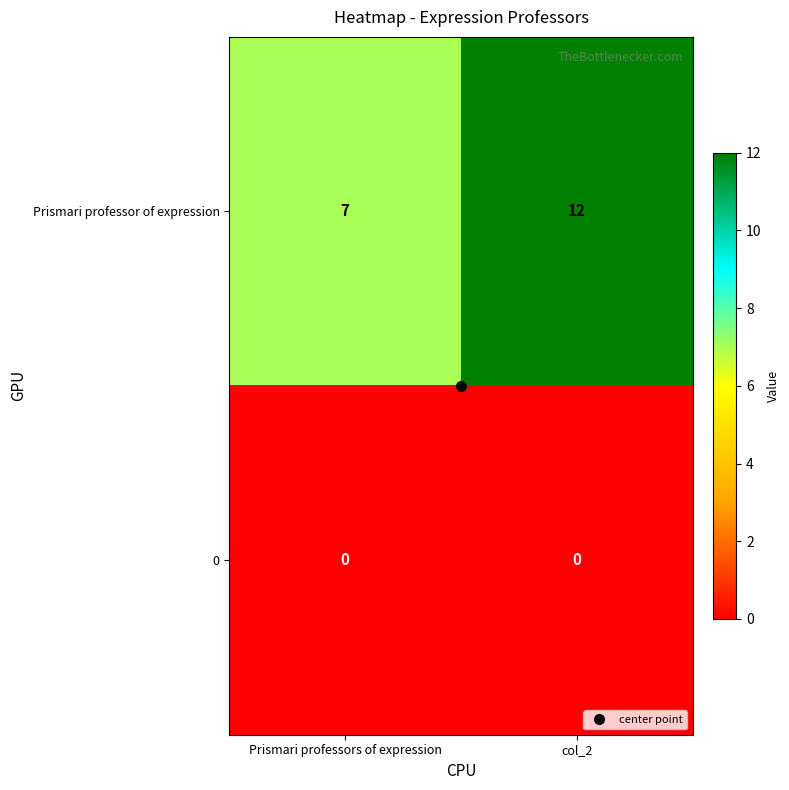

What is the spread (max minus min) of values at Prismari professors of expression?

7